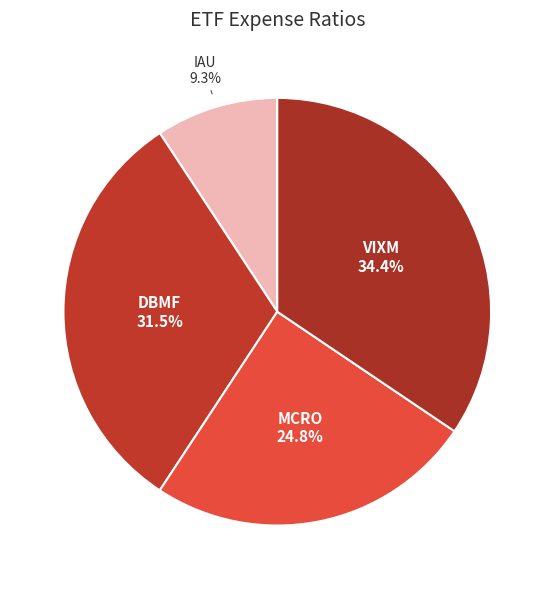

Which slice is the smallest?

IAU